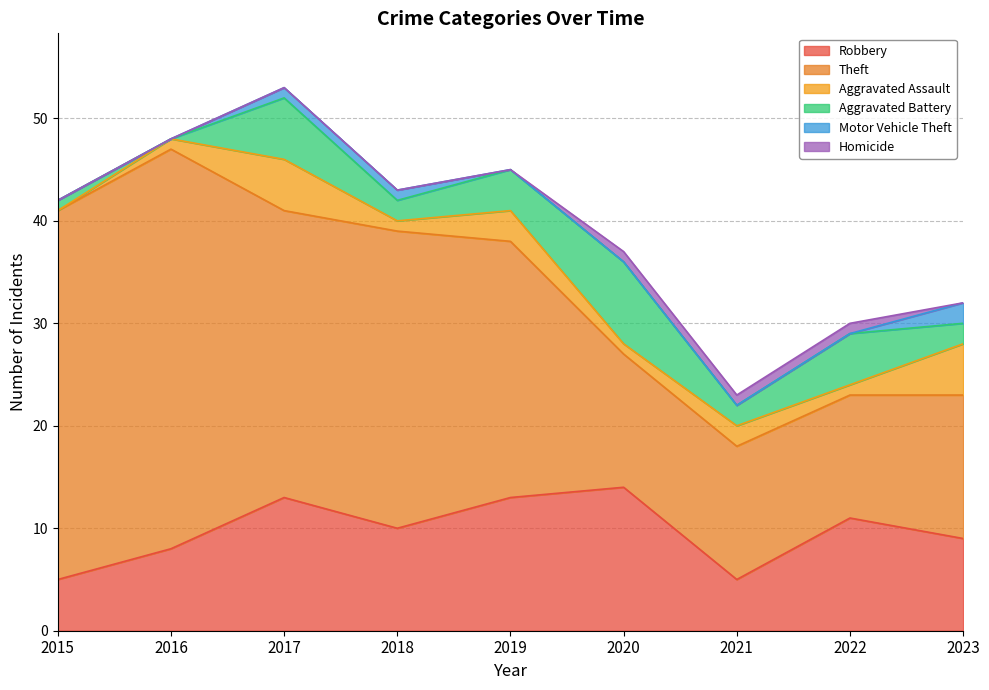

Reading right to left, what are all the values shown in this chart?

Robbery: 2023=9	2022=11	2021=5	2020=14	2019=13	2018=10	2017=13	2016=8	2015=5
Theft: 2023=14	2022=12	2021=13	2020=13	2019=25	2018=29	2017=28	2016=39	2015=36
Aggravated Assault: 2023=5	2022=1	2021=2	2020=1	2019=3	2018=1	2017=5	2016=1	2015=0
Aggravated Battery: 2023=2	2022=5	2021=2	2020=8	2019=4	2018=2	2017=6	2016=0	2015=1
Motor Vehicle Theft: 2023=2	2022=0	2021=0	2020=0	2019=0	2018=1	2017=1	2016=0	2015=0
Homicide: 2023=0	2022=1	2021=1	2020=1	2019=0	2018=0	2017=0	2016=0	2015=0